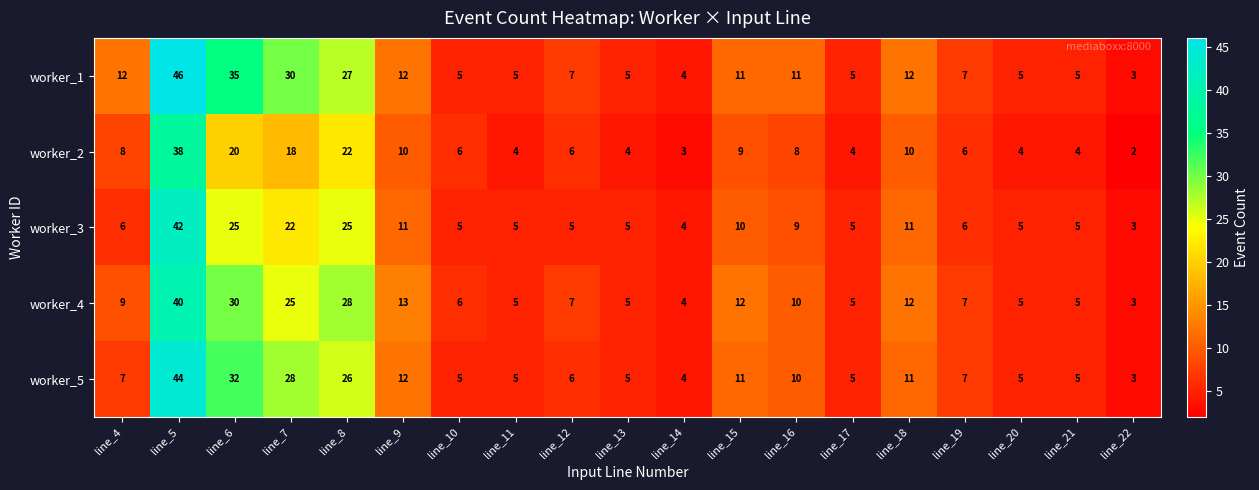

How many series are shown in this chart?

5